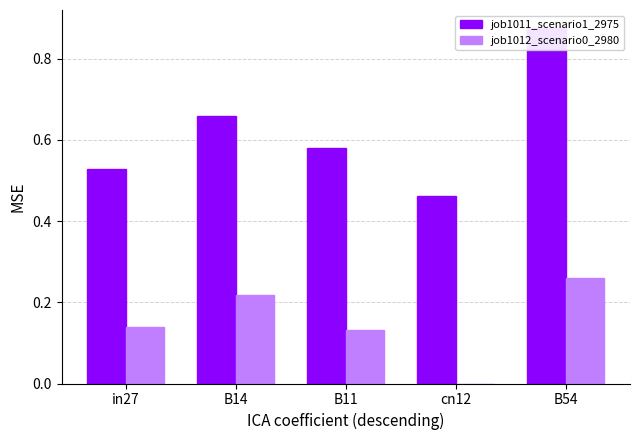

What is the sum of the job1011_scenario1_2975 values at B54 and cn12?

1.3